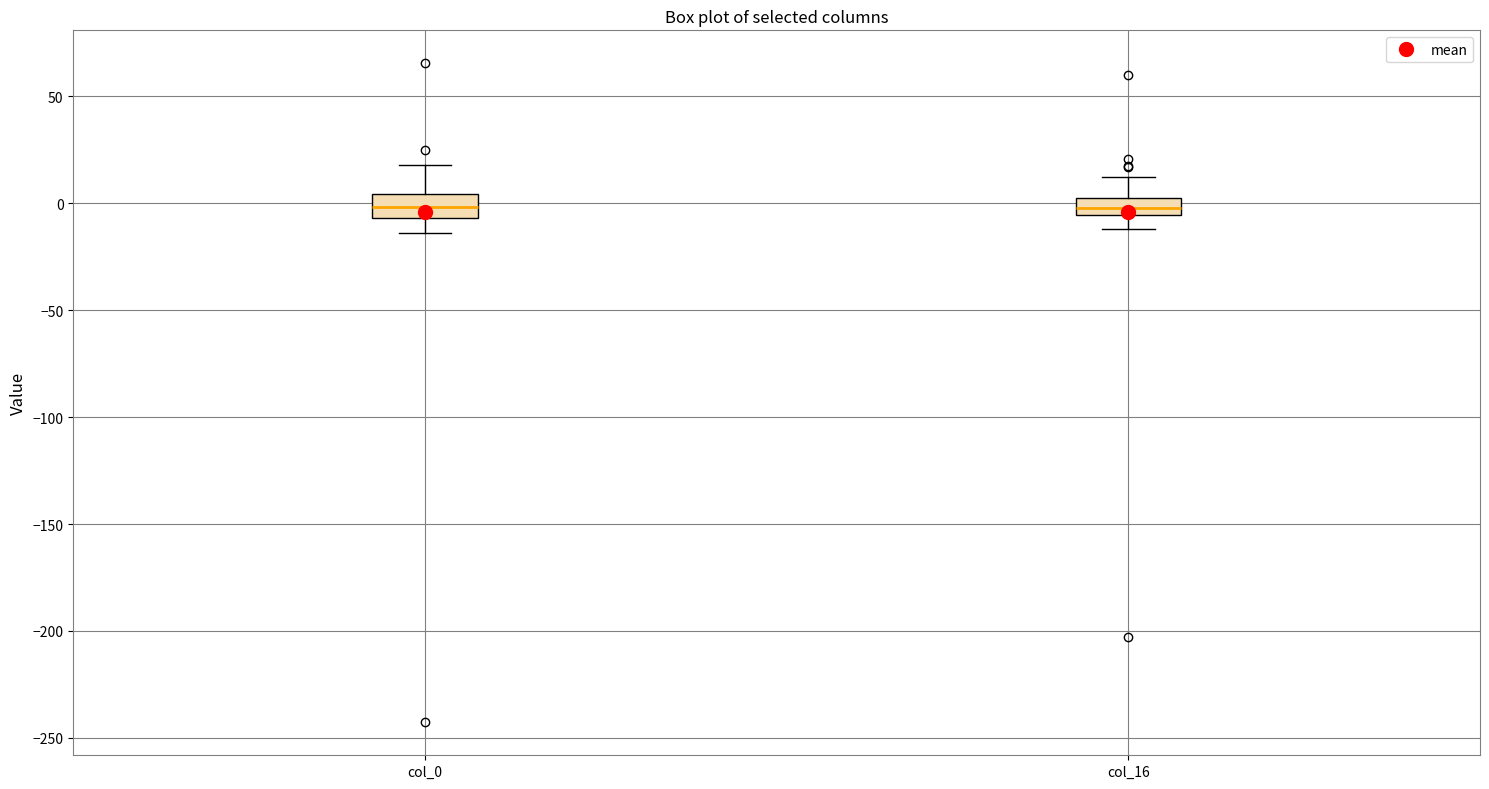

Reading left to right, read every box against the y-axis: the position of its median line, the range the box covers, and the ends of its whiskers. The values are not printed on the chart, so give them approximately, as read against the axis.

col_0: median 0, box -5 to 5, whiskers -15 to 20
col_16: median 0, box -5 to 5, whiskers -10 to 10